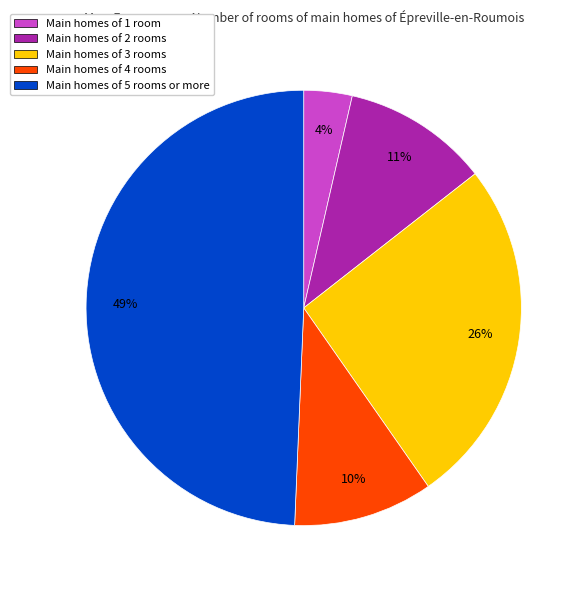

Is there a majority slice in this chart?

No